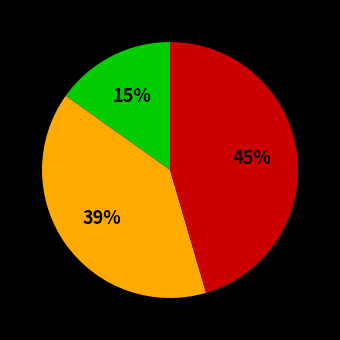

To the nearest percent, what is the difference between the largest and smallest slice percentages?

30%